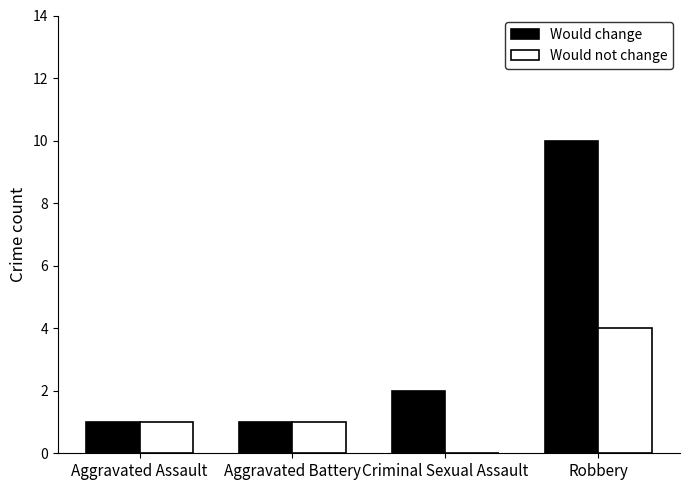

The value of Would change at Criminal Sexual Assault is 1. True or false?

False